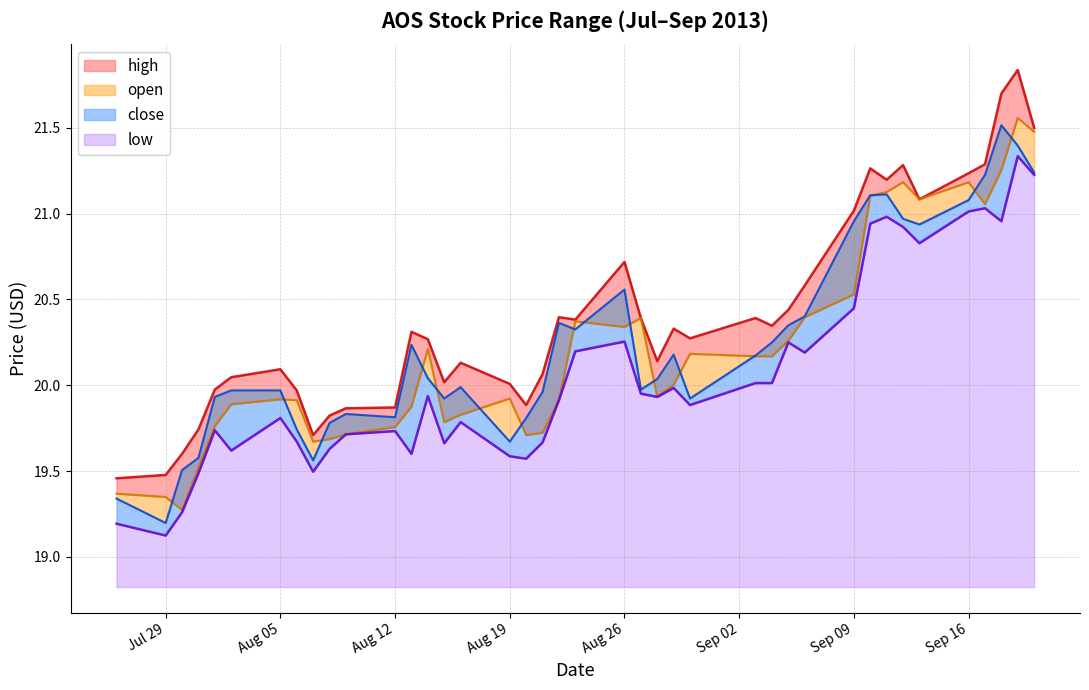

What is the label of the 13th point from the right?

2013-09-04